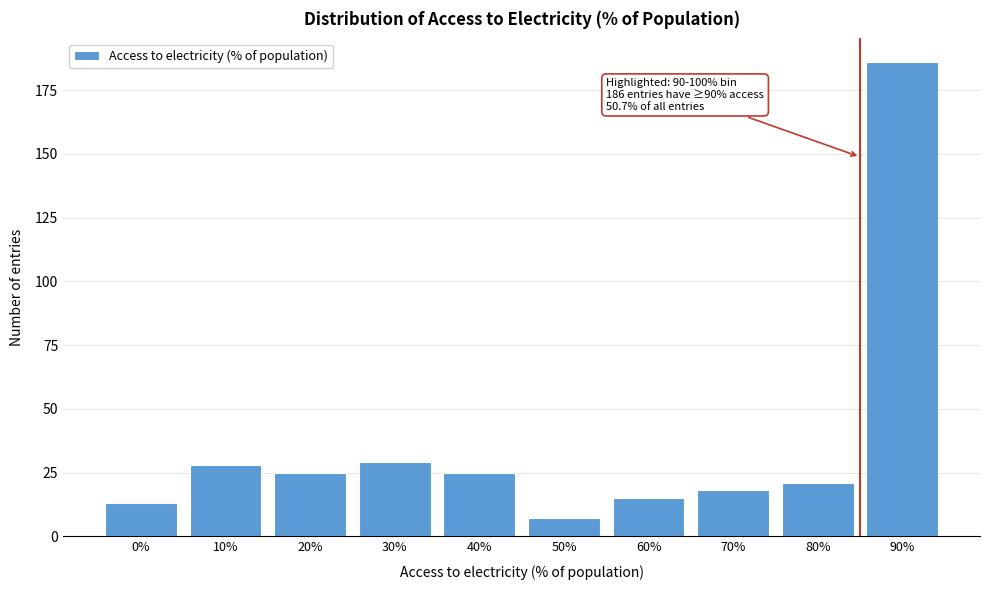

Reading left to right, what are all the values shown in this chart?

13	28	25	29	25	7	15	18	21	186